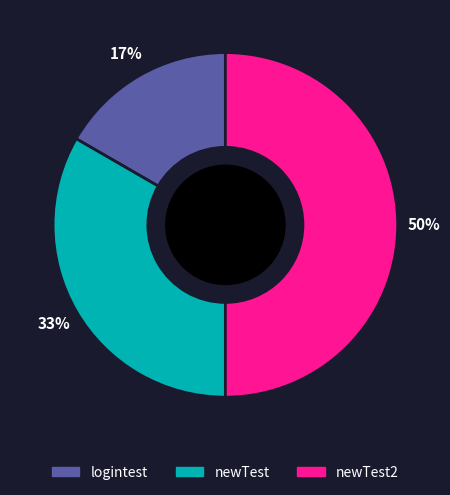

To the nearest percent, what is the average slice percentage?

33%